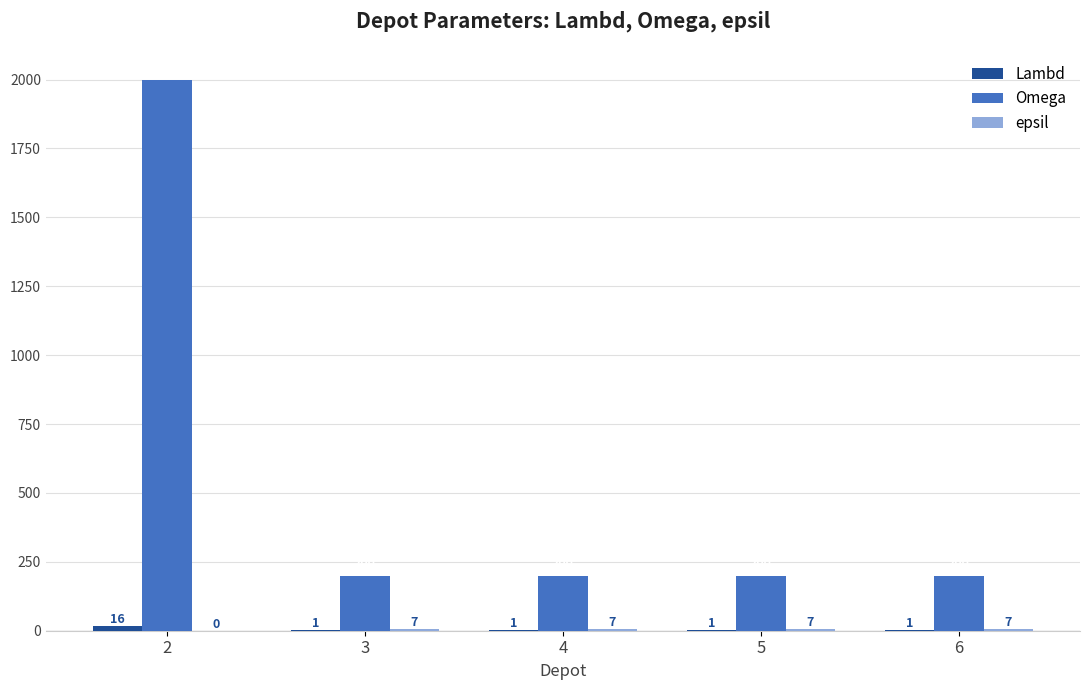

What is the average value of the Omega series?

560